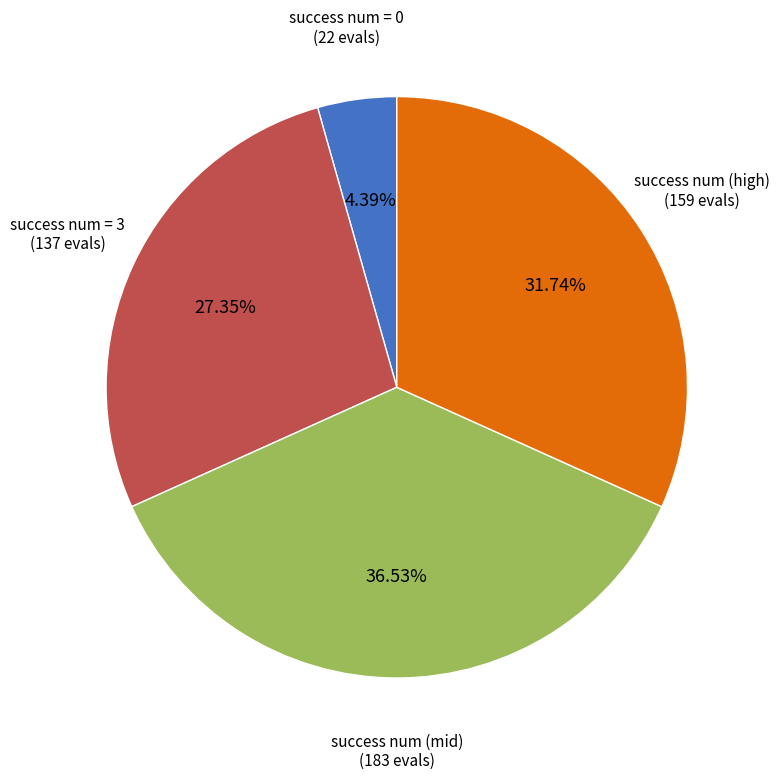

The success num = 0 slice represents 4% of the pie. True or false?

True